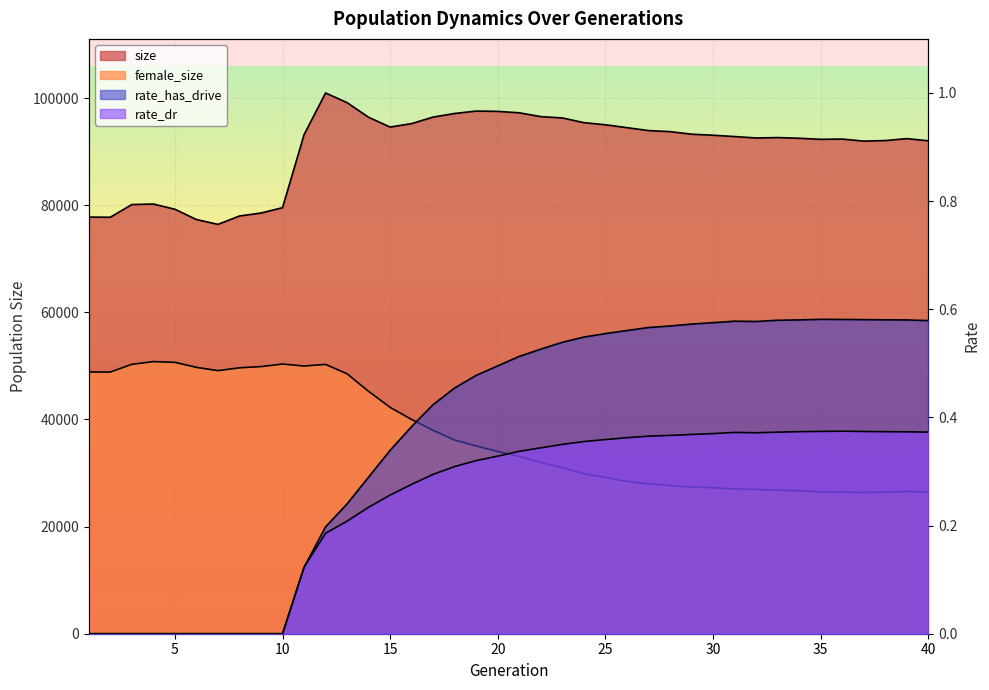

Rank the categories by rate_dr value from lowest to highest.

1, 2, 3, 4, 5, 6, 7, 8, 9, 10, 11, 12, 13, 14, 15, 16, 17, 18, 19, 20, 21, 22, 23, 24, 25, 26, 27, 28, 29, 30, 32, 31, 33, 40, 39, 38, 34, 37, 35, 36